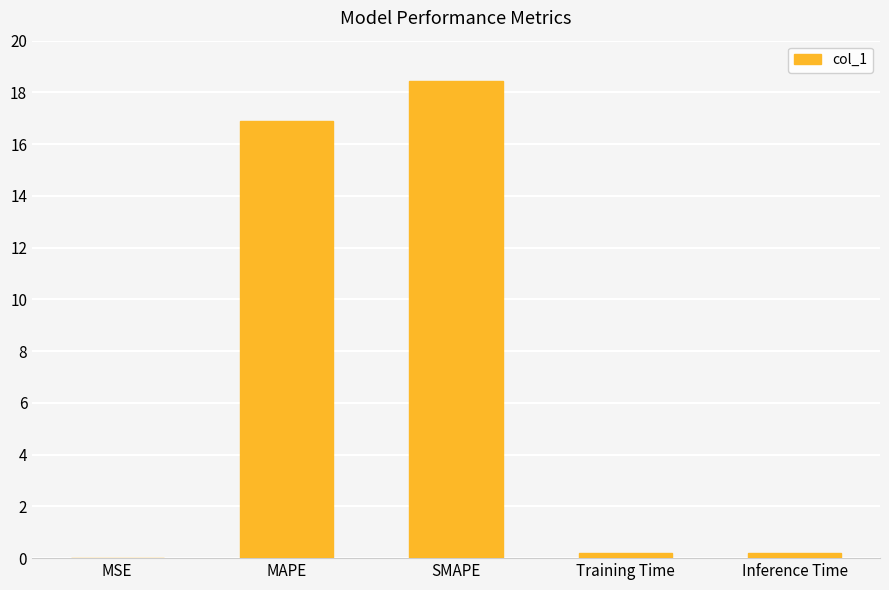

The chart shows a value of 18.4 at SMAPE. True or false?

True